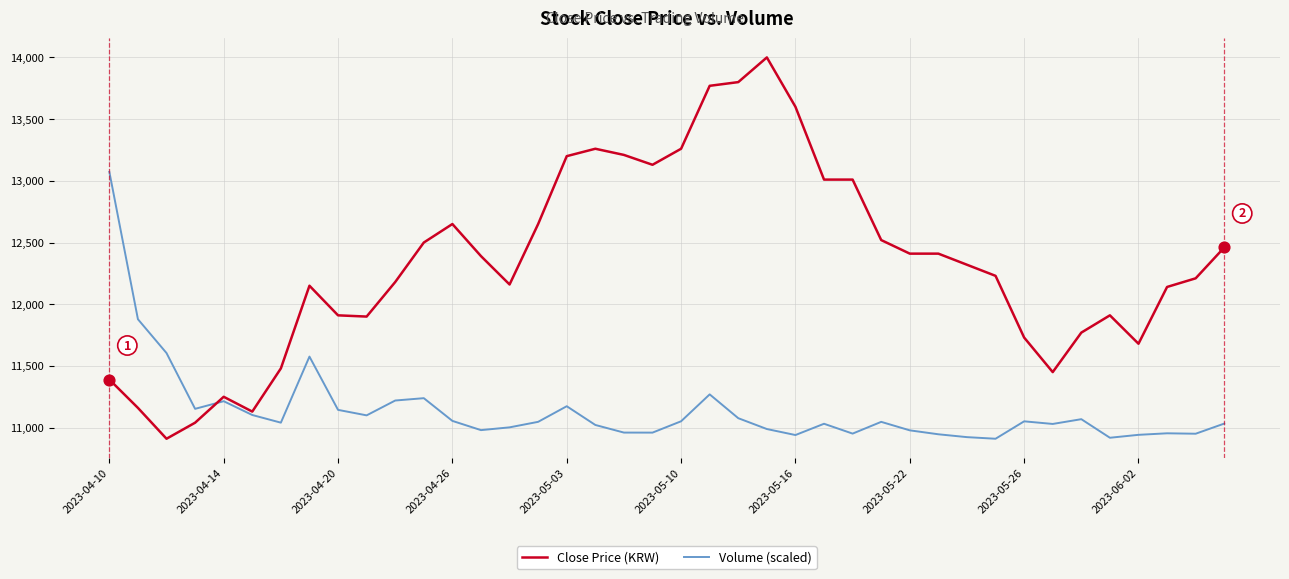

Which series has the largest total across all categories?

Close Price (KRW)